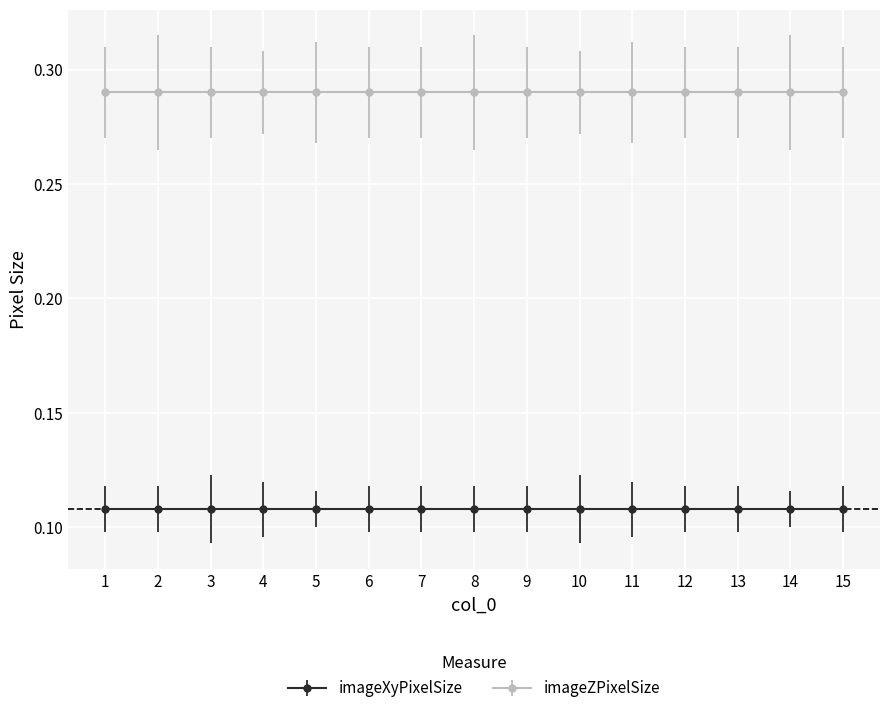

Is the value of imageZPixelSize at 11 greater than the value of imageXyPixelSize at 6?

Yes